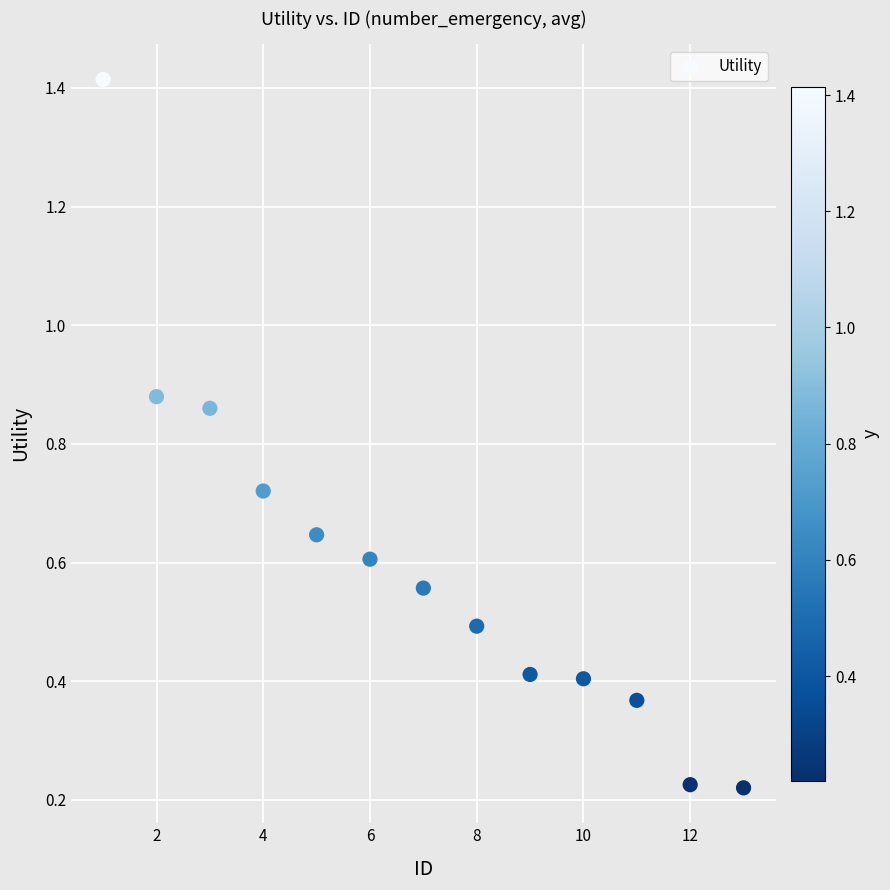

What is the range of Y values (max minus min)?

1.2